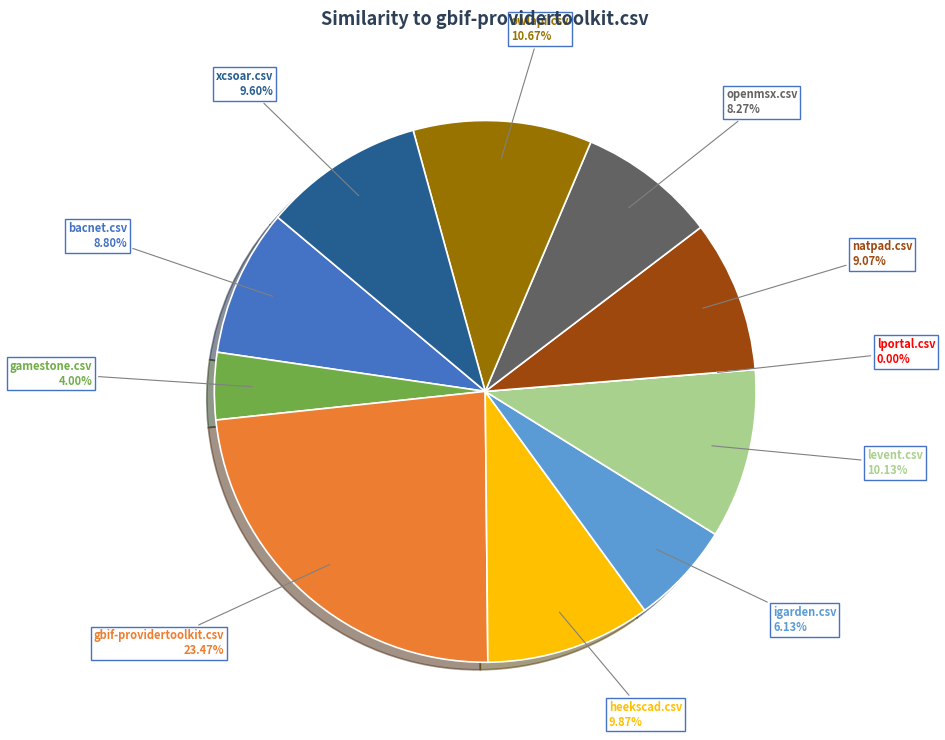

Rank the categories by value from highest to lowest.

gbif-providertoolkit.csv, owlapi.csv, levent.csv, heekscad.csv, xcsoar.csv, natpad.csv, bacnet.csv, openmsx.csv, igarden.csv, gamestone.csv, lportal.csv